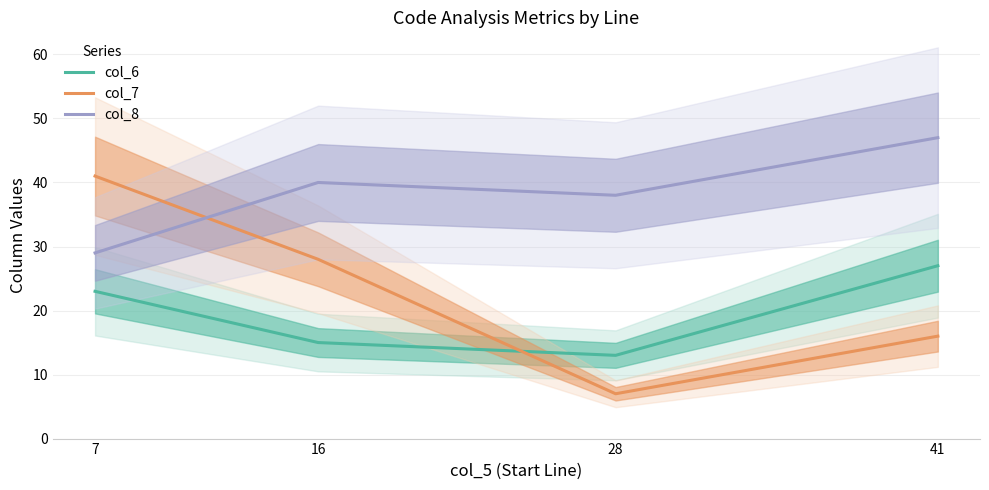

Reading left to right, transcribe all the data shown in this chart.

col_6: 23	15	13	27
col_7: 41	28	7	16
col_8: 29	40	38	47